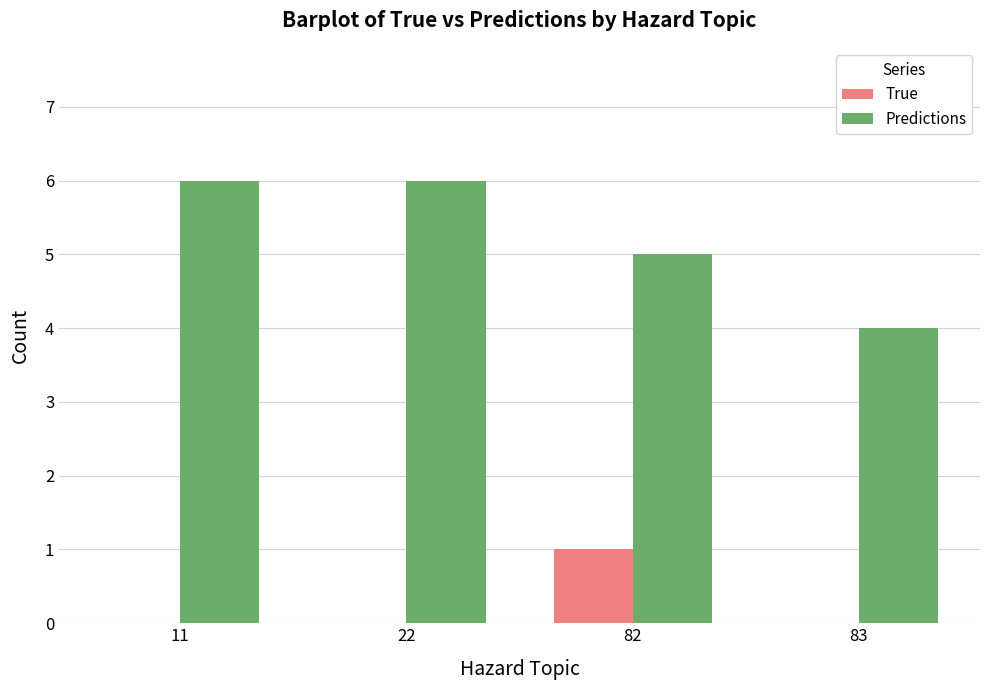

True or false: Predictions has a value of 9 at 82.

False